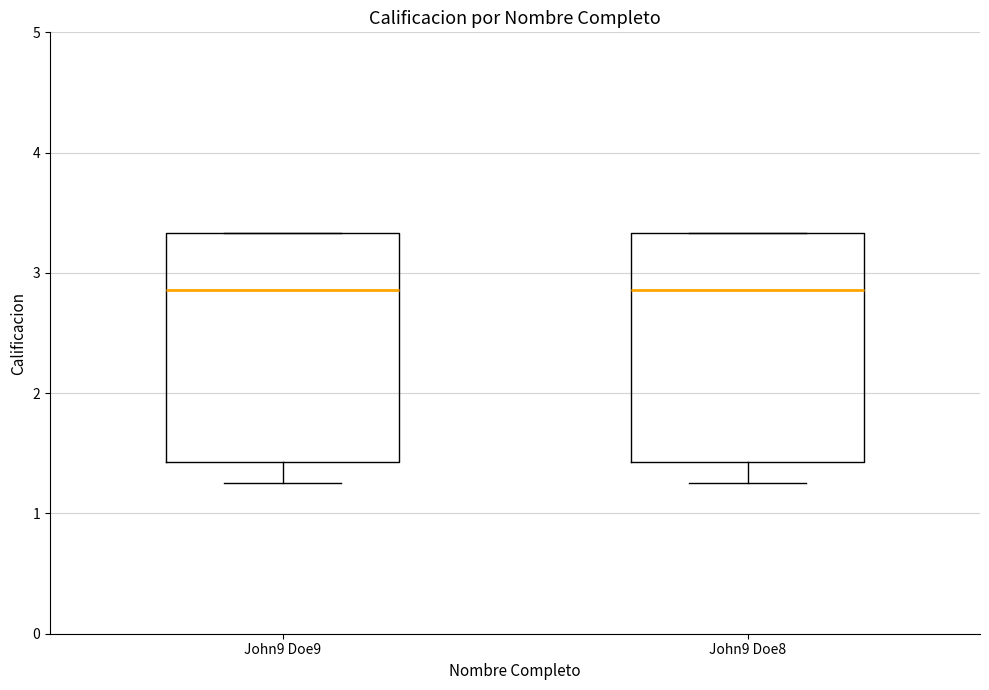

Reading left to right, read every box against the y-axis: the position of its median line, the range the box covers, and the ends of its whiskers. The values are not printed on the chart, so give them approximately, as read against the axis.

John9 Doe9: median 2.9, box 1.4 to 3.3, whiskers 1.3 to 3.3
John9 Doe8: median 2.9, box 1.4 to 3.3, whiskers 1.3 to 3.3